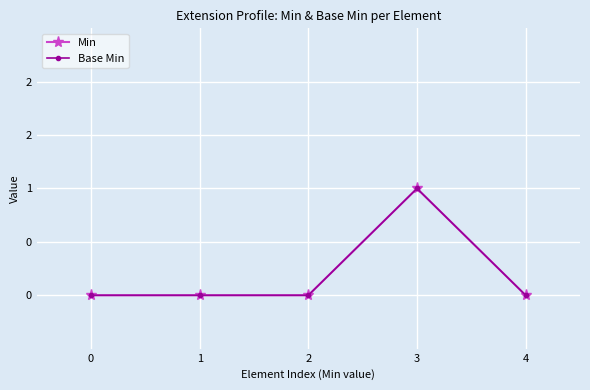

Does the chart have visible grid lines?

Yes